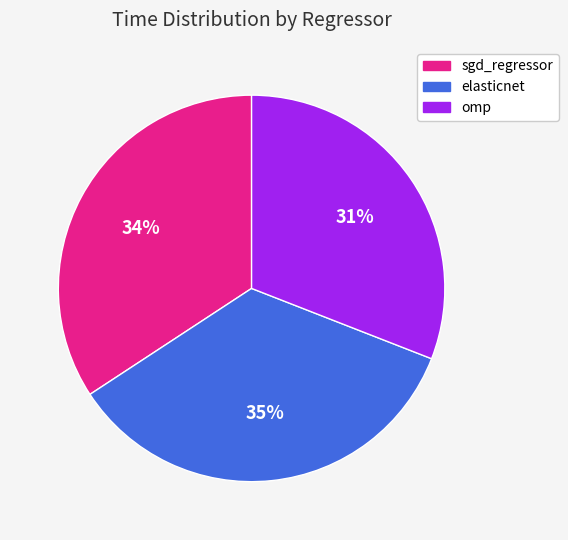

What percentage is the omp slice, to the nearest percent?

31%